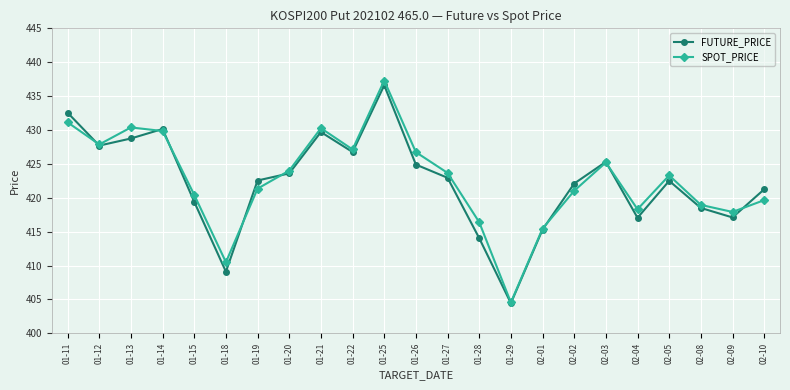

The value of SPOT_PRICE at 01-22 is 122.2. True or false?

False